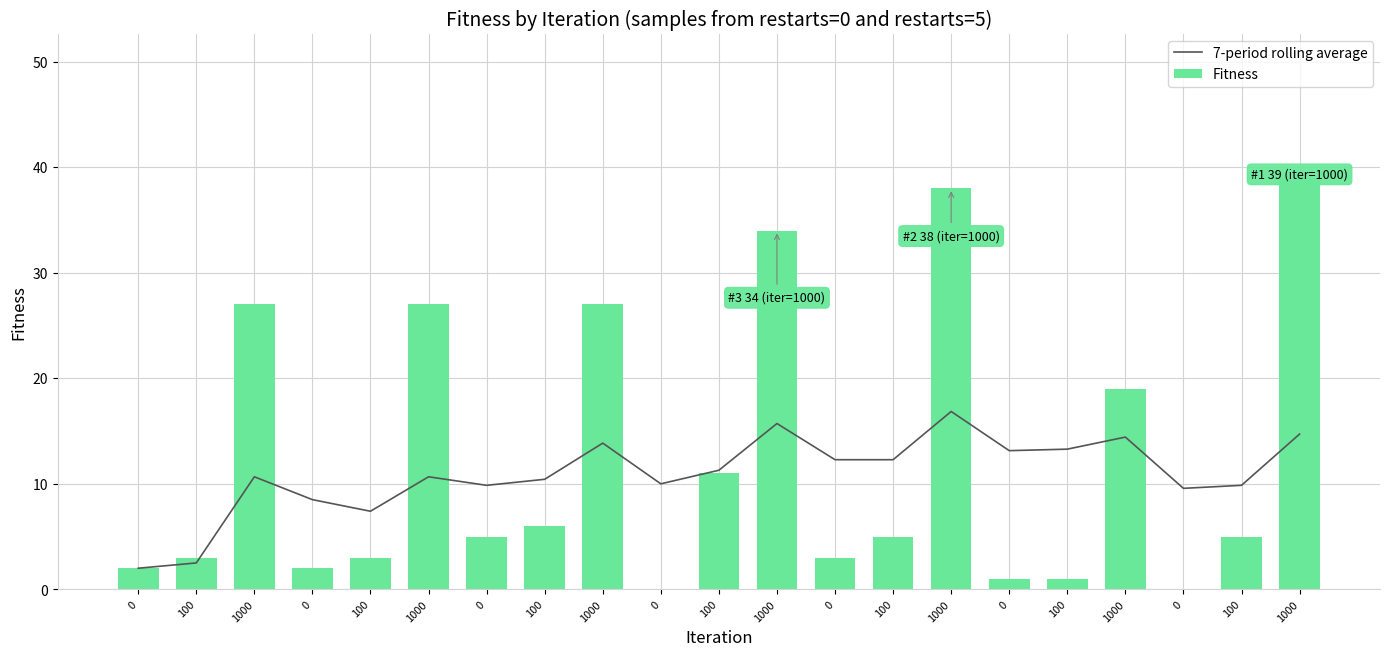

How many positive values does the Fitness series have?

19